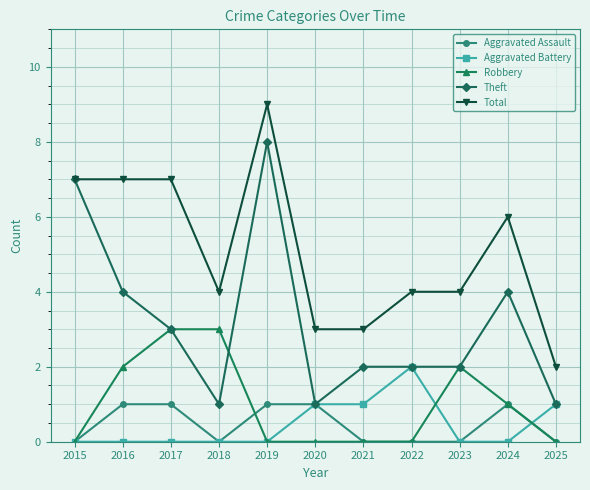

True or false: Total has a value of 5 at 2019.

False